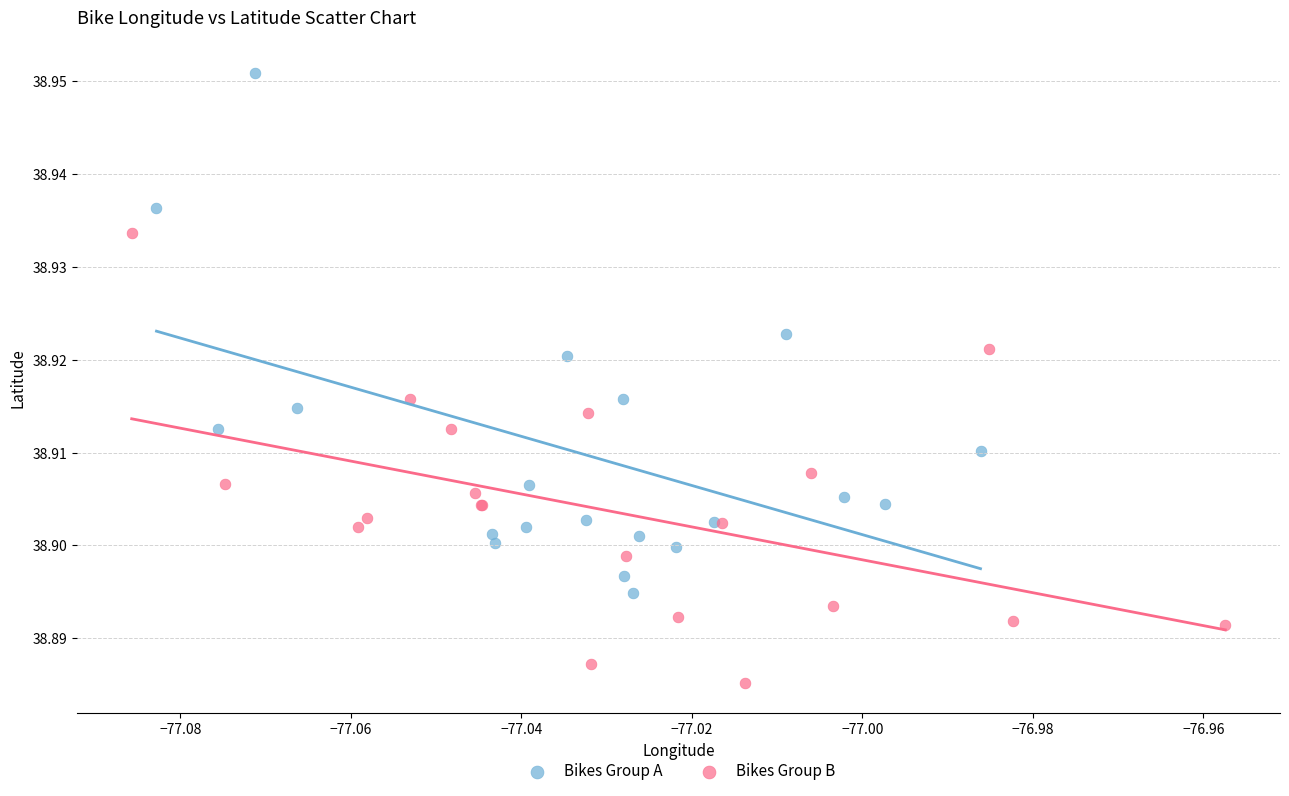

What are all the series names shown in the legend?

Bikes Group A, Bikes Group B